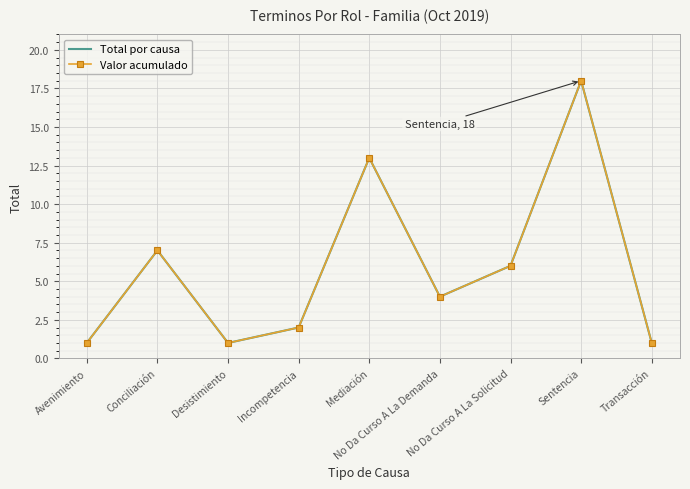

True or false: Total por causa and Valor acumulado cross at least once.

False